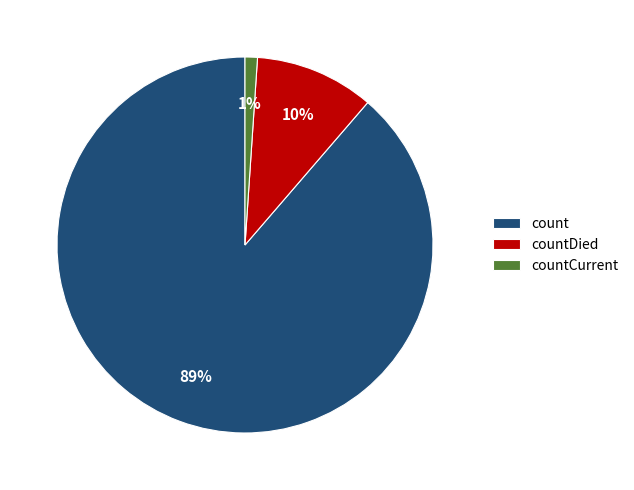

To the nearest percent, what portion does count represent?

89%